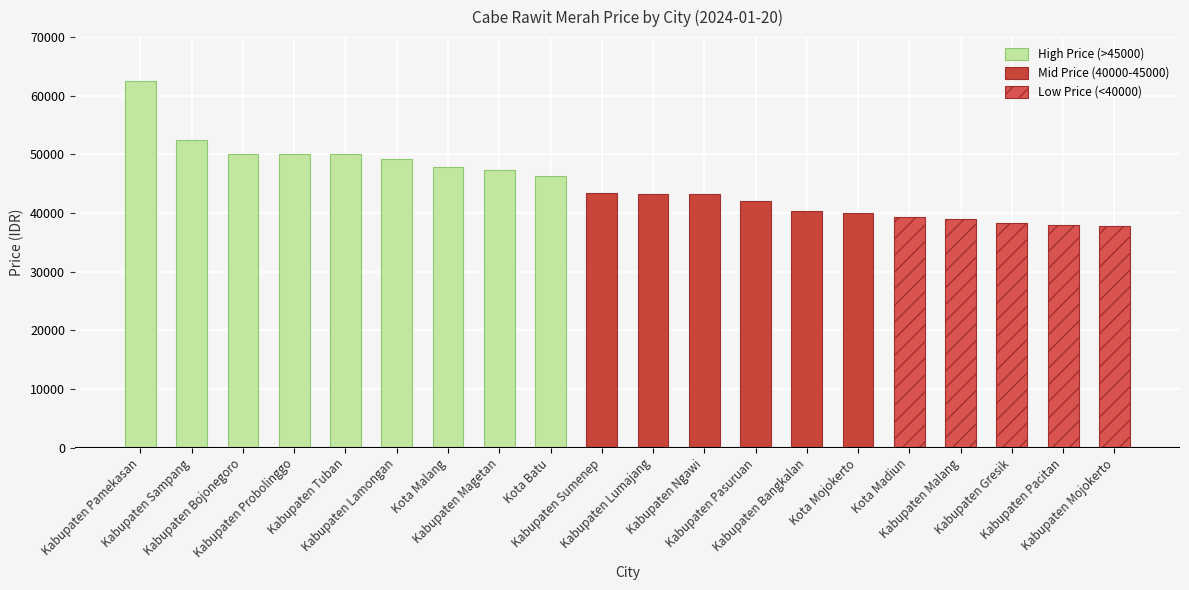

Reading left to right, list all the values displayed in this chart.

High Price (>45000): 62500	52500	50000	50000	50000	49250	47833	47333	46250	0	0	0	0	0	0	0	0	0	0	0
Mid Price (40000-45000): 0	0	0	0	0	0	0	0	0	43500	43333	43333	42000	40333	40000	0	0	0	0	0
Low Price (<40000): 0	0	0	0	0	0	0	0	0	0	0	0	0	0	0	39333	39000	38333	38000	37750